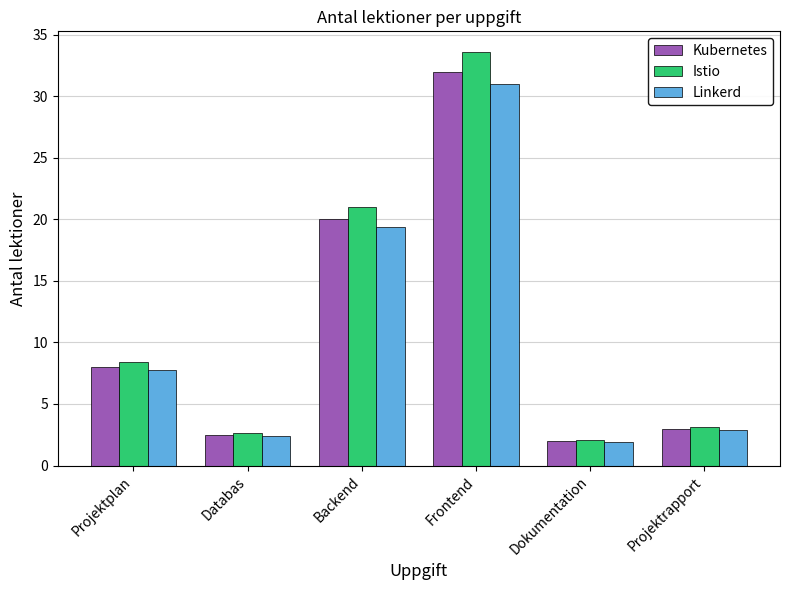

Reading left to right, extract all data points from this chart.

Kubernetes: Projektplan=8.0	Databas=2.5	Backend=20.0	Frontend=32.0	Dokumentation=2.0	Projektrapport=3.0
Istio: Projektplan=8.4	Databas=2.6	Backend=21.0	Frontend=33.6	Dokumentation=2.1	Projektrapport=3.2
Linkerd: Projektplan=7.8	Databas=2.4	Backend=19.4	Frontend=31.0	Dokumentation=1.9	Projektrapport=2.9